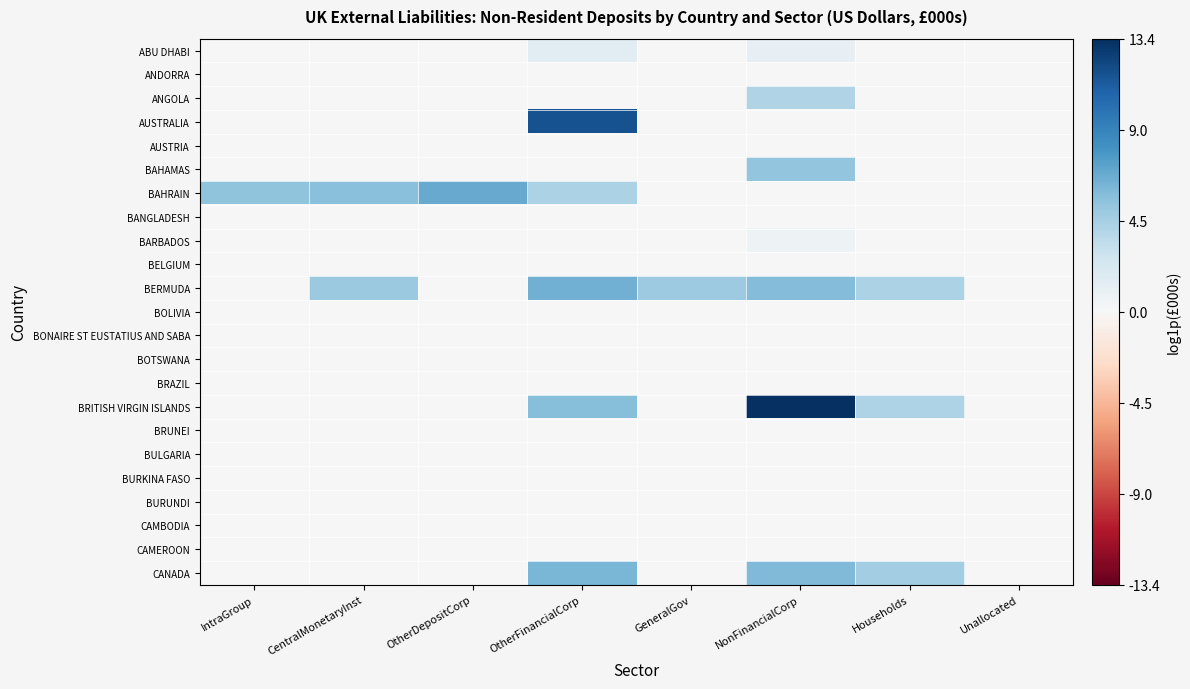

At which category is the sum across all series the highest?

NonFinancialCorp